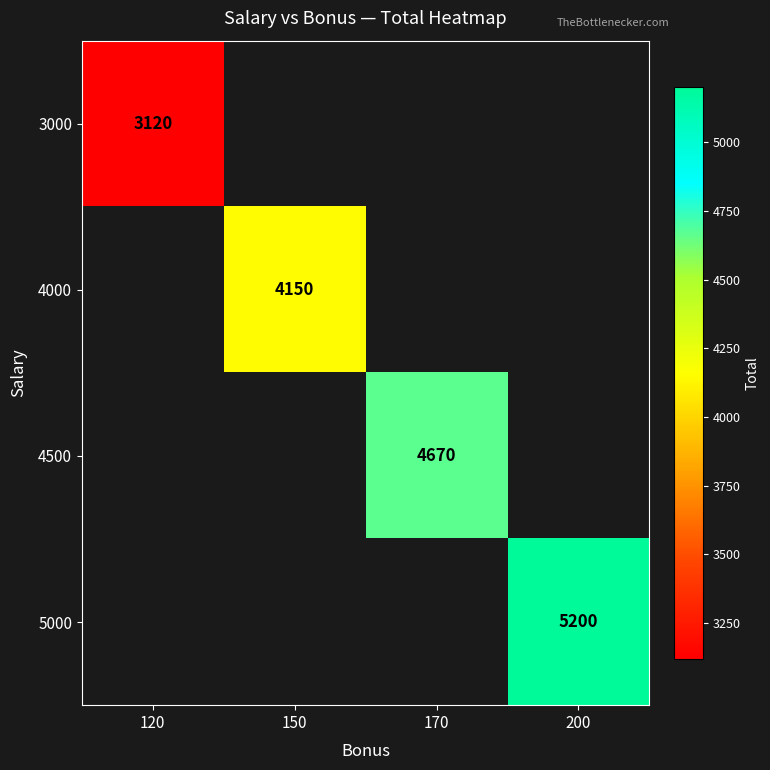

True or false: 5000 has a value of 5200 at 200.

True